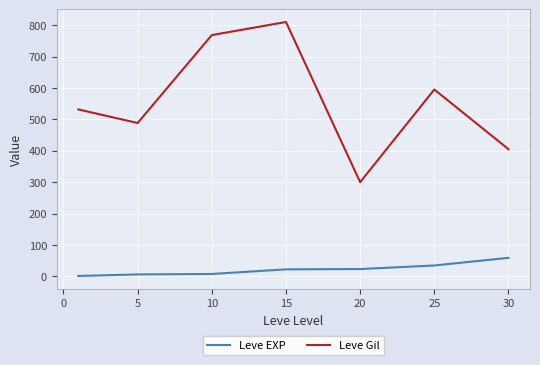

List the series in order of their overall mean, highest first.

Leve Gil, Leve EXP